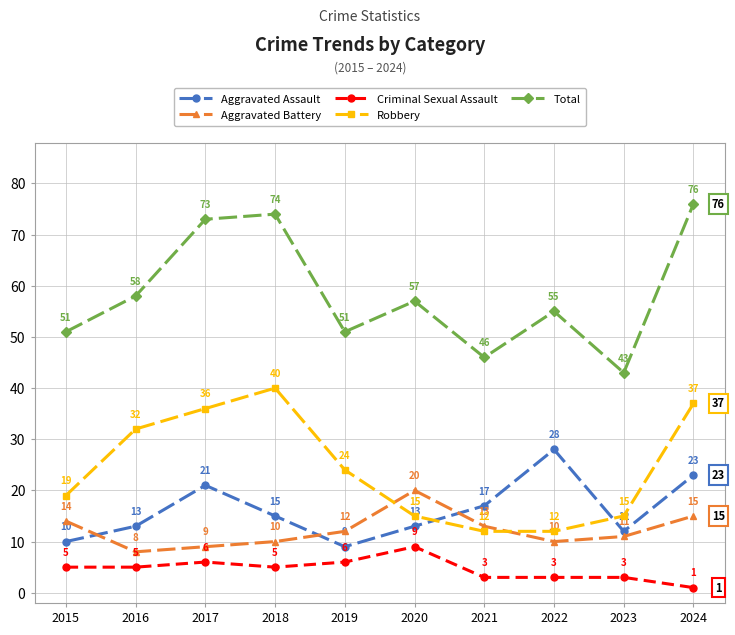

What is the difference between the second highest and second lowest values in the Robbery series?

25